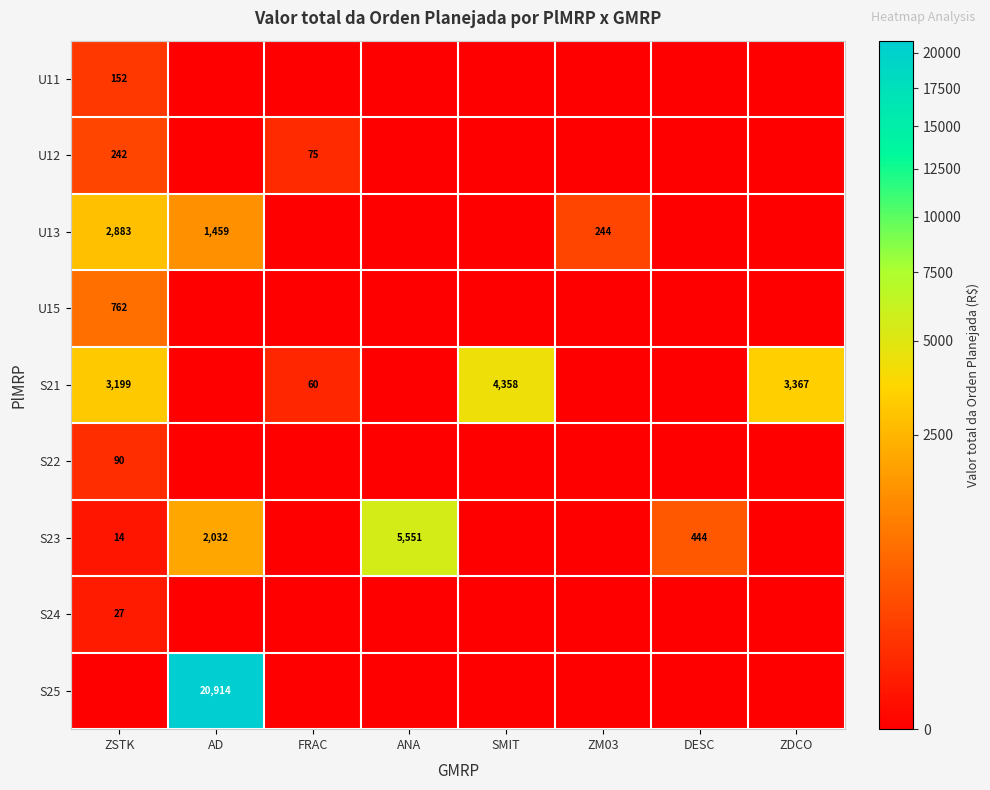

True or false: S23 has a value of 25 at ZSTK.

False